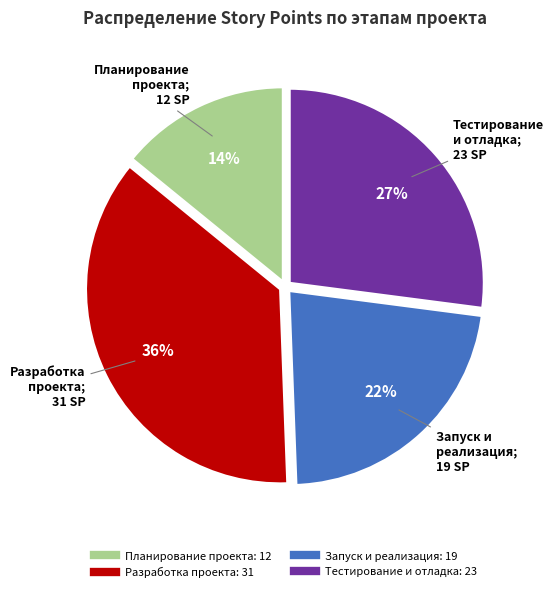

To the nearest percent, what is the average slice percentage?

25%